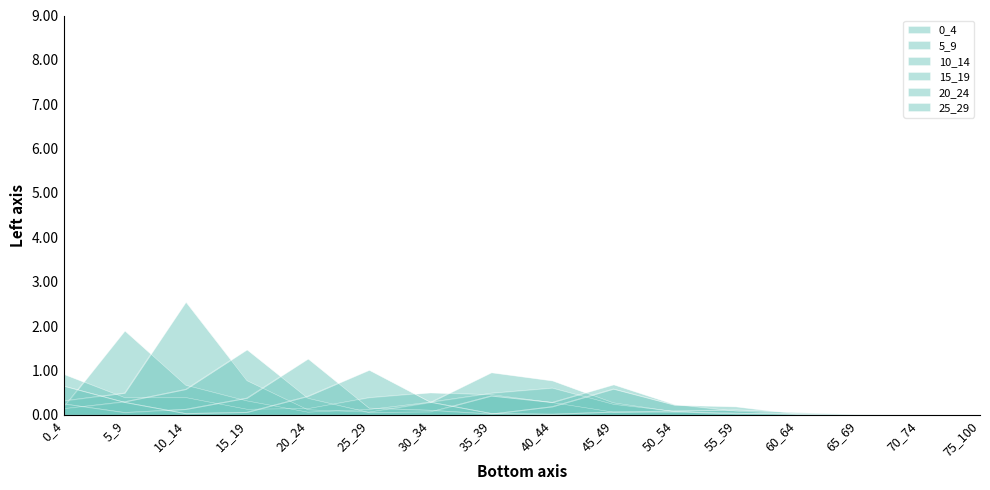

What is the difference between the maximum and second lowest values in the 20_24 series?

1.3